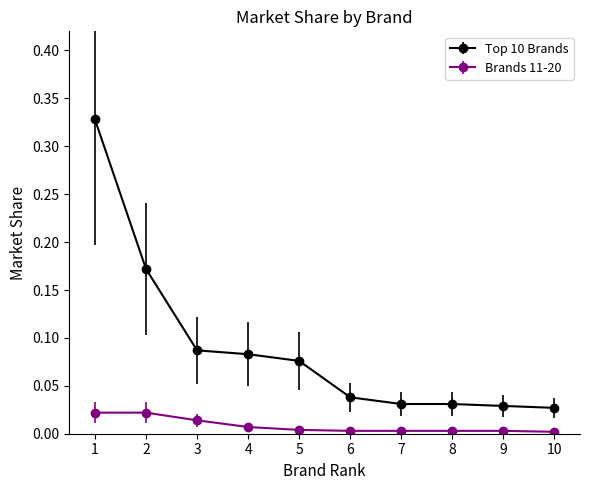

True or false: Brands 11-20 and Top 10 Brands cross at least once.

False